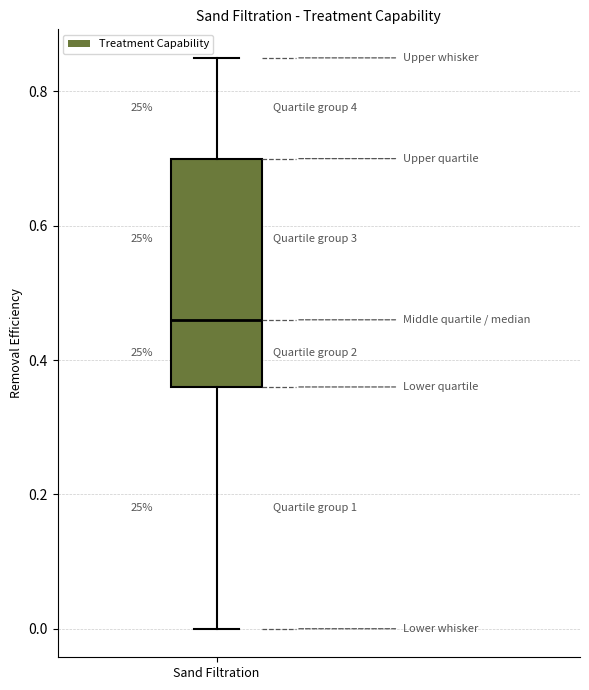

Transcribe this box plot: give where the median line is, the range the box spans, and where the two whiskers end, as read against the y-axis. The values are not printed on the chart, so give them approximately, as read against the axis.

median 0.46, box 0.36 to 0.70, whiskers 0.00 to 0.86